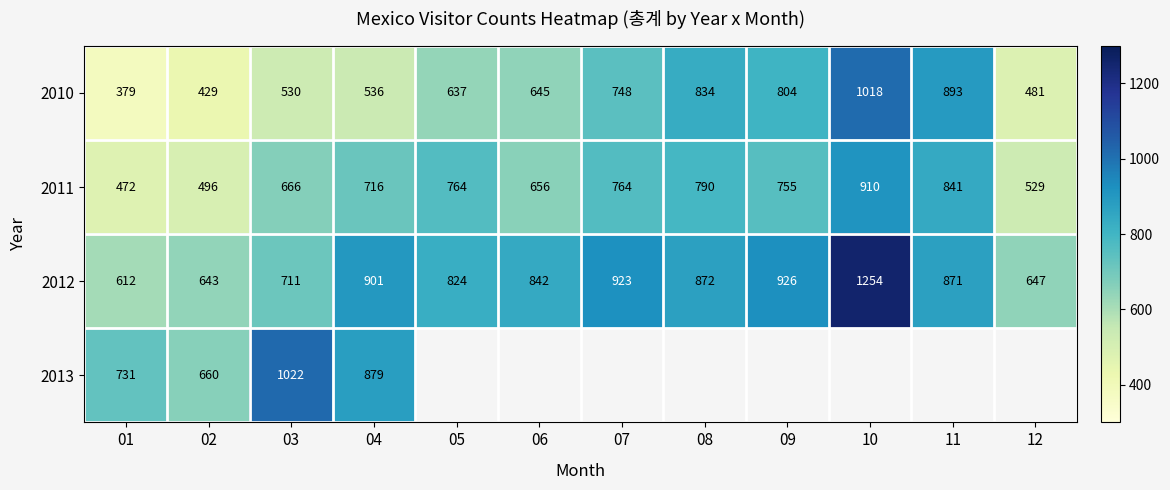

Where does the 2012 series first go above 871?

04